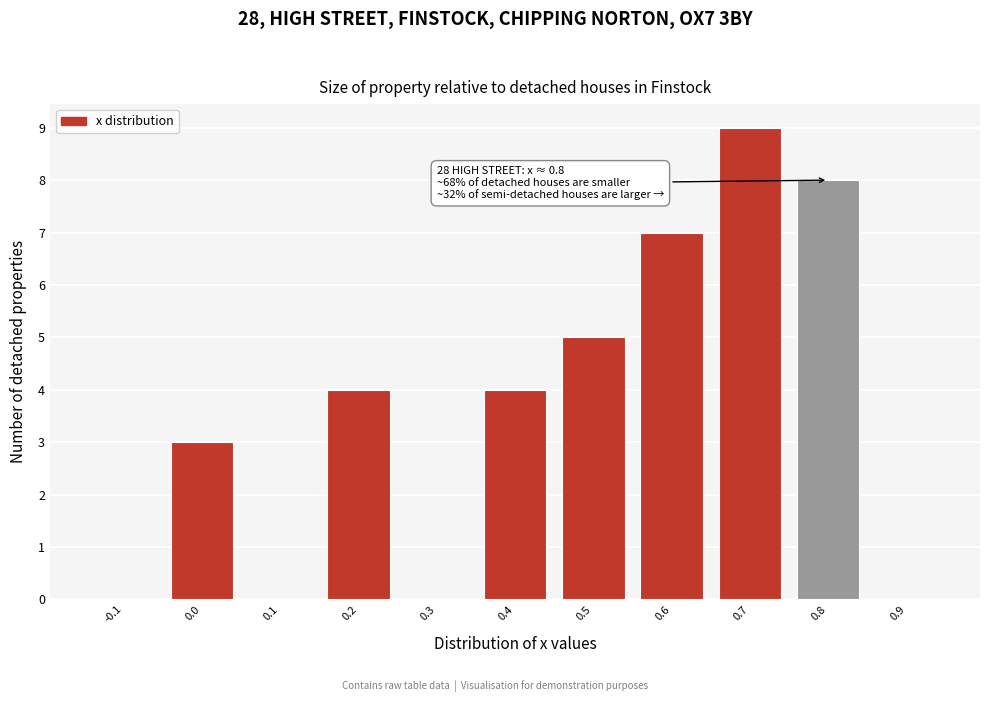

Over which range of the x-axis is the bar tallest?

0.65 to 0.75